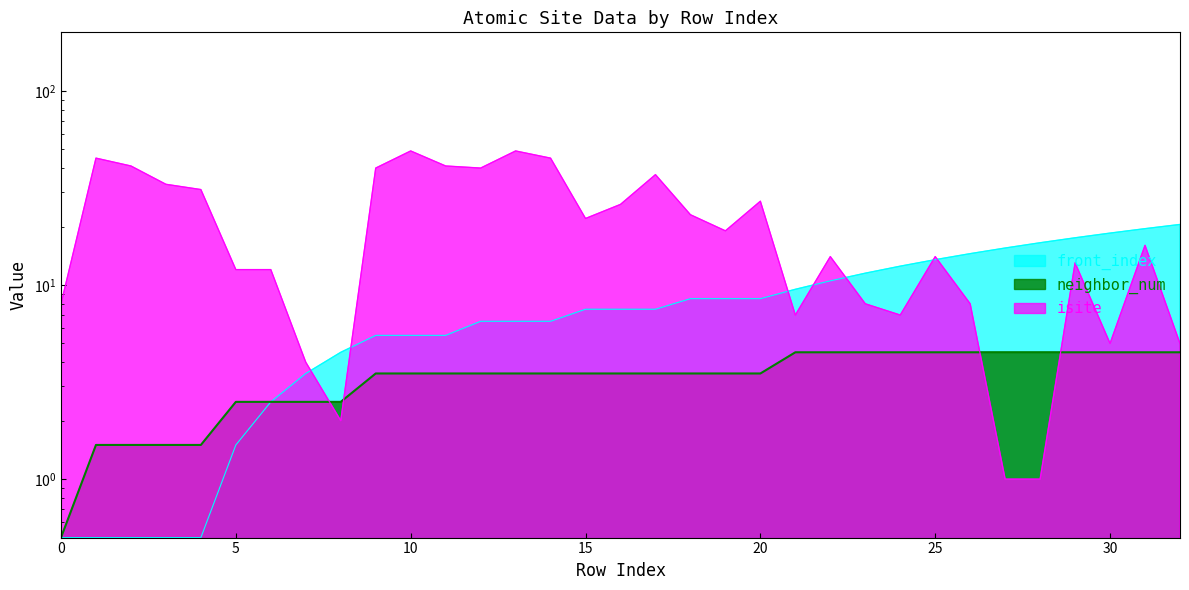

What is the total value across all series at 16?

37.0